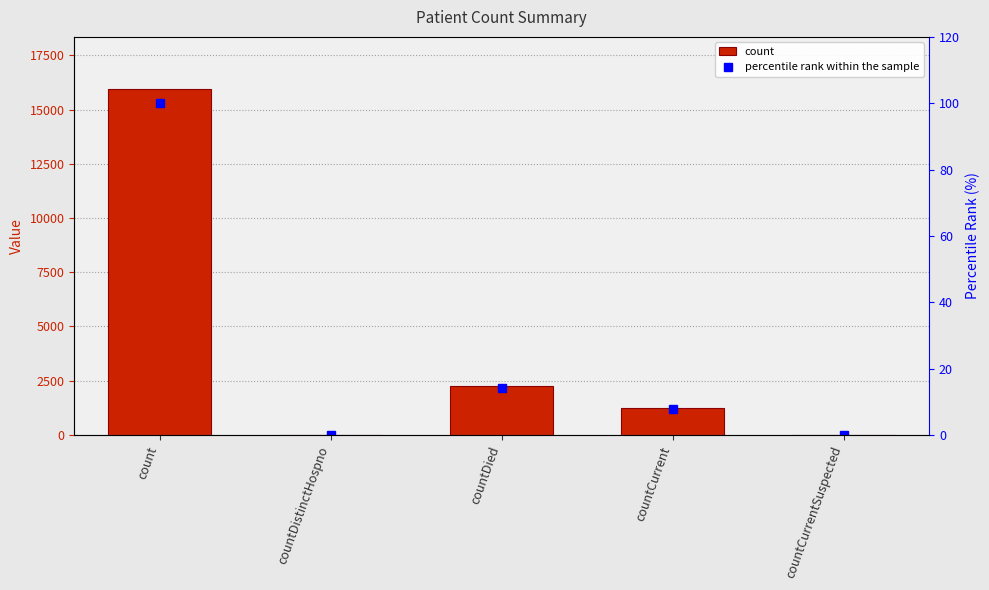

How many data points in count are above 1232?

2